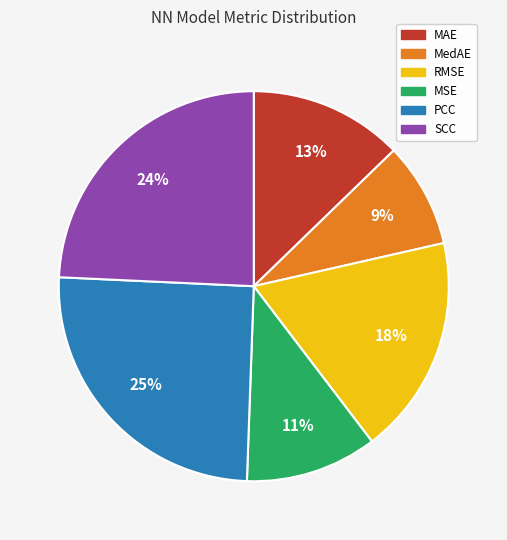

How many slices are in this pie chart?

6